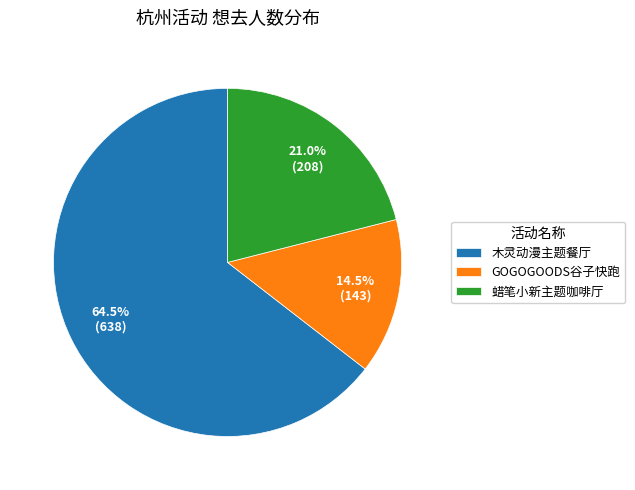

Rank the categories by value from lowest to highest.

GOGOGOODS谷子快跑, 蜡笔小新主题咖啡厅, 木灵动漫主题餐厅